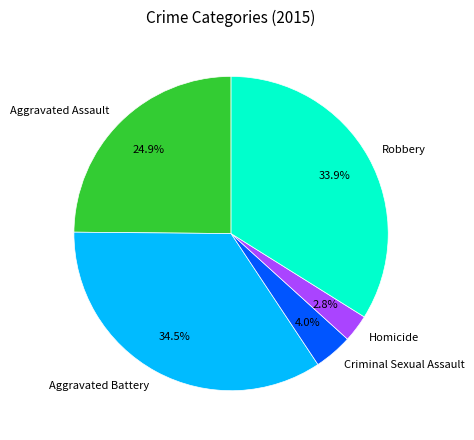

Rank the categories by value from highest to lowest.

Aggravated Battery, Robbery, Aggravated Assault, Criminal Sexual Assault, Homicide